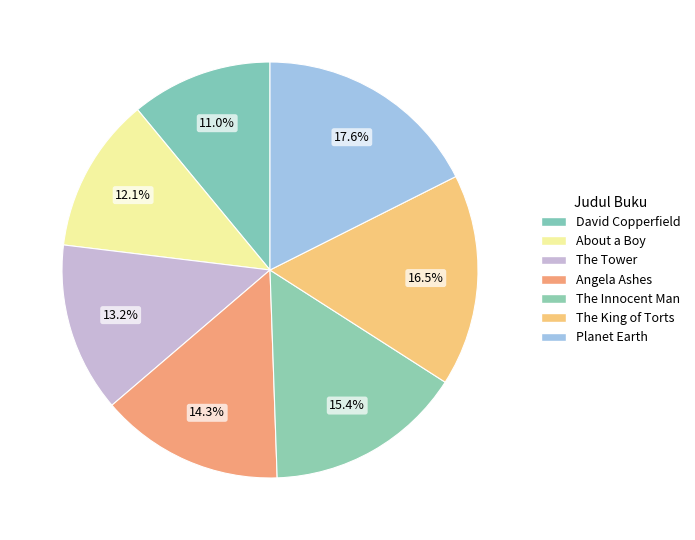

How many segments does this pie chart have?

7